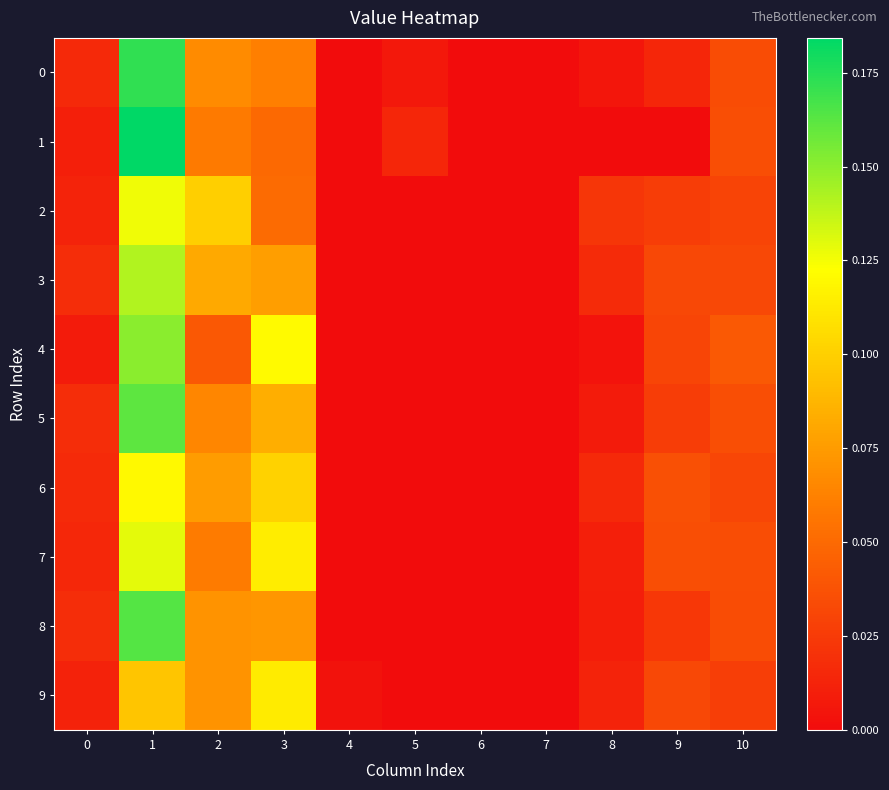

At which category does the chart reach its minimum across all series?

4